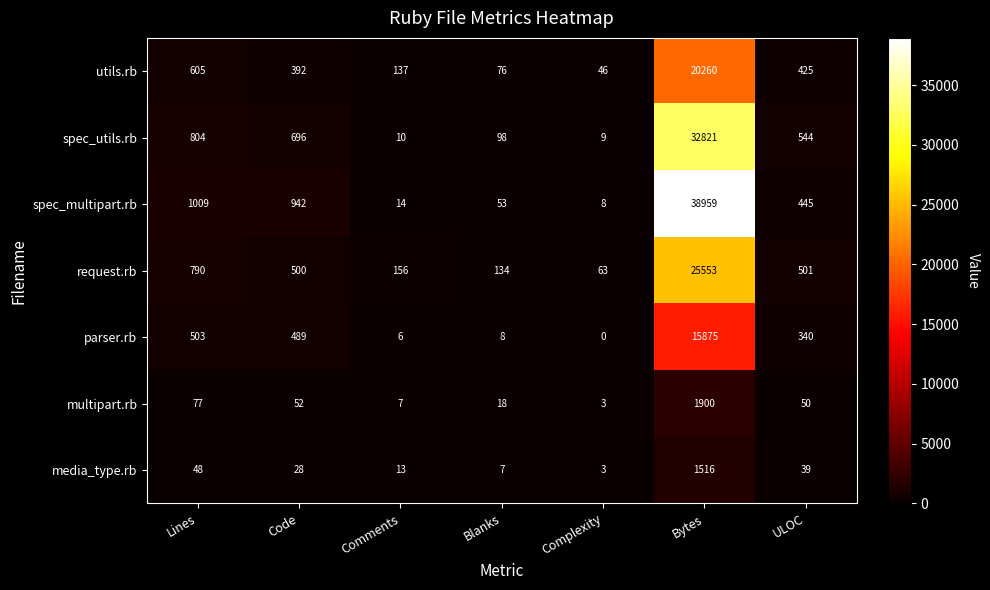

What is the difference between the second highest and minimum values in the spec_multipart.rb series?

1001